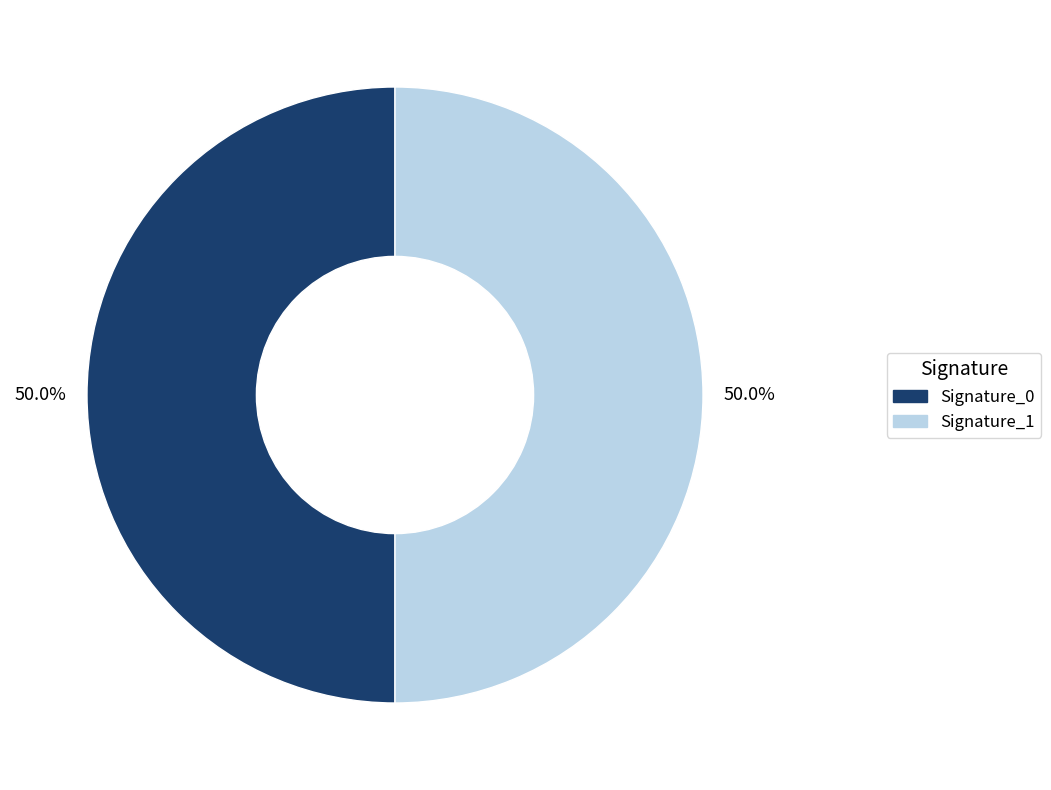

Approximately how many times larger is the value at Signature_1 compared to Signature_0?

1.0